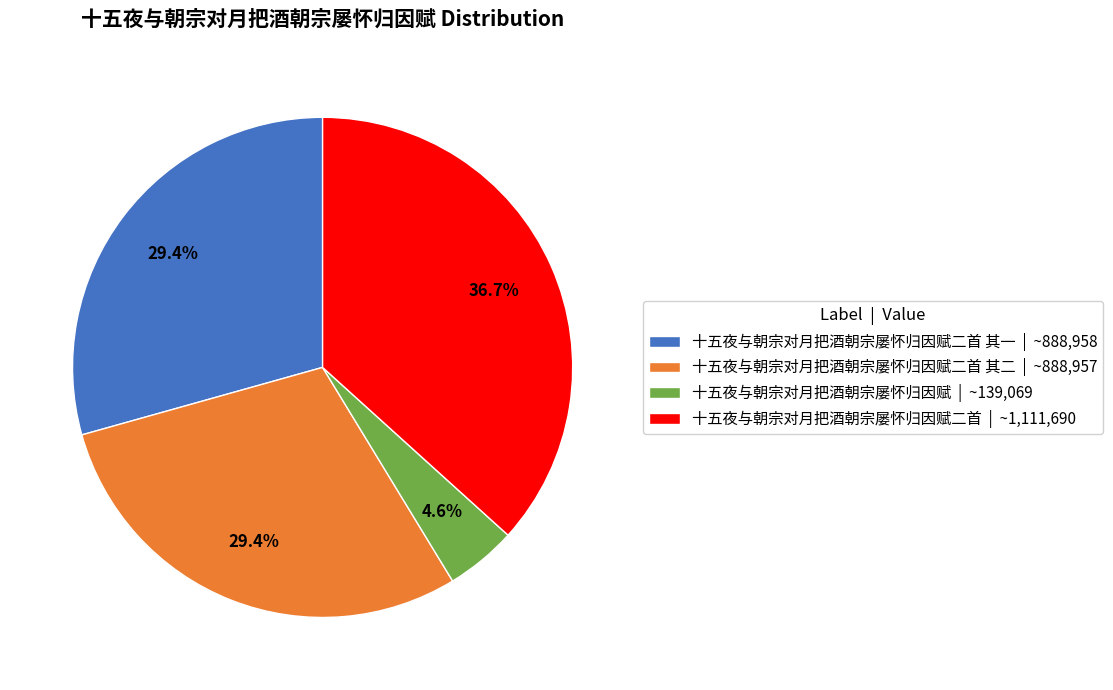

Is the sum of 十五夜与朝宗对月把酒朝宗屡怀归因赋二首 | ~1,111,690 and 十五夜与朝宗对月把酒朝宗屡怀归因赋 | ~139,069 greater than half?

No